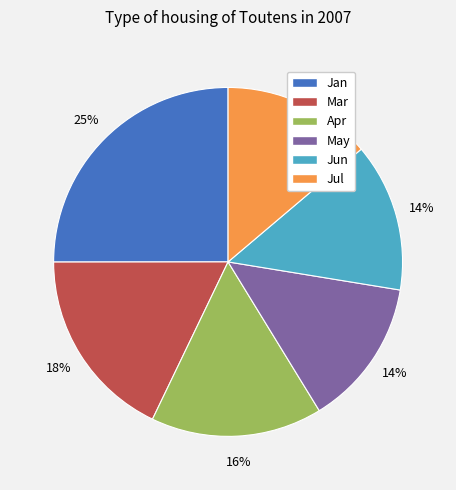

What percentage is the Apr slice, to the nearest percent?

16%